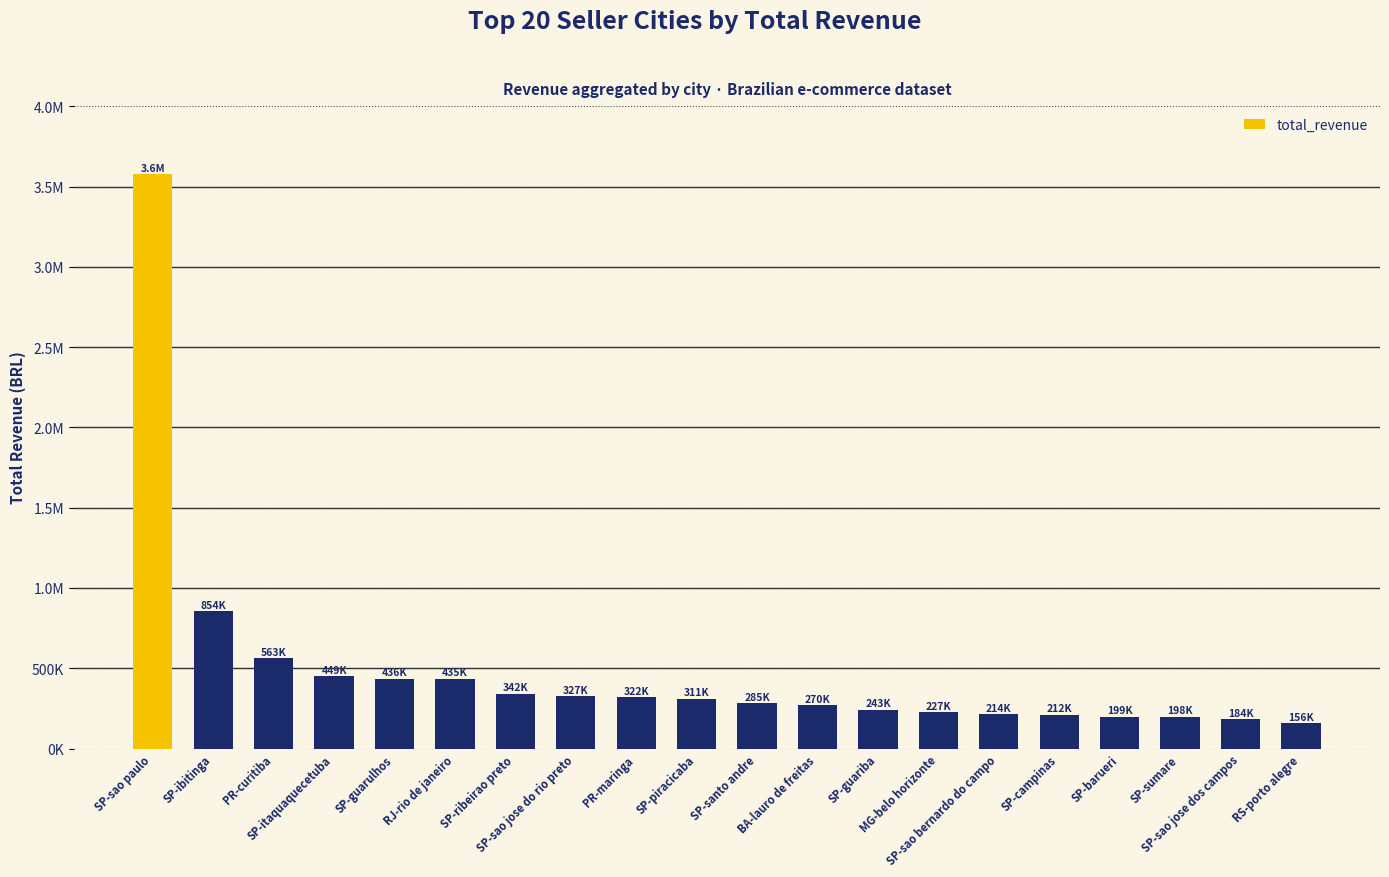

Where does the data first go above 311161?

SP-sao paulo